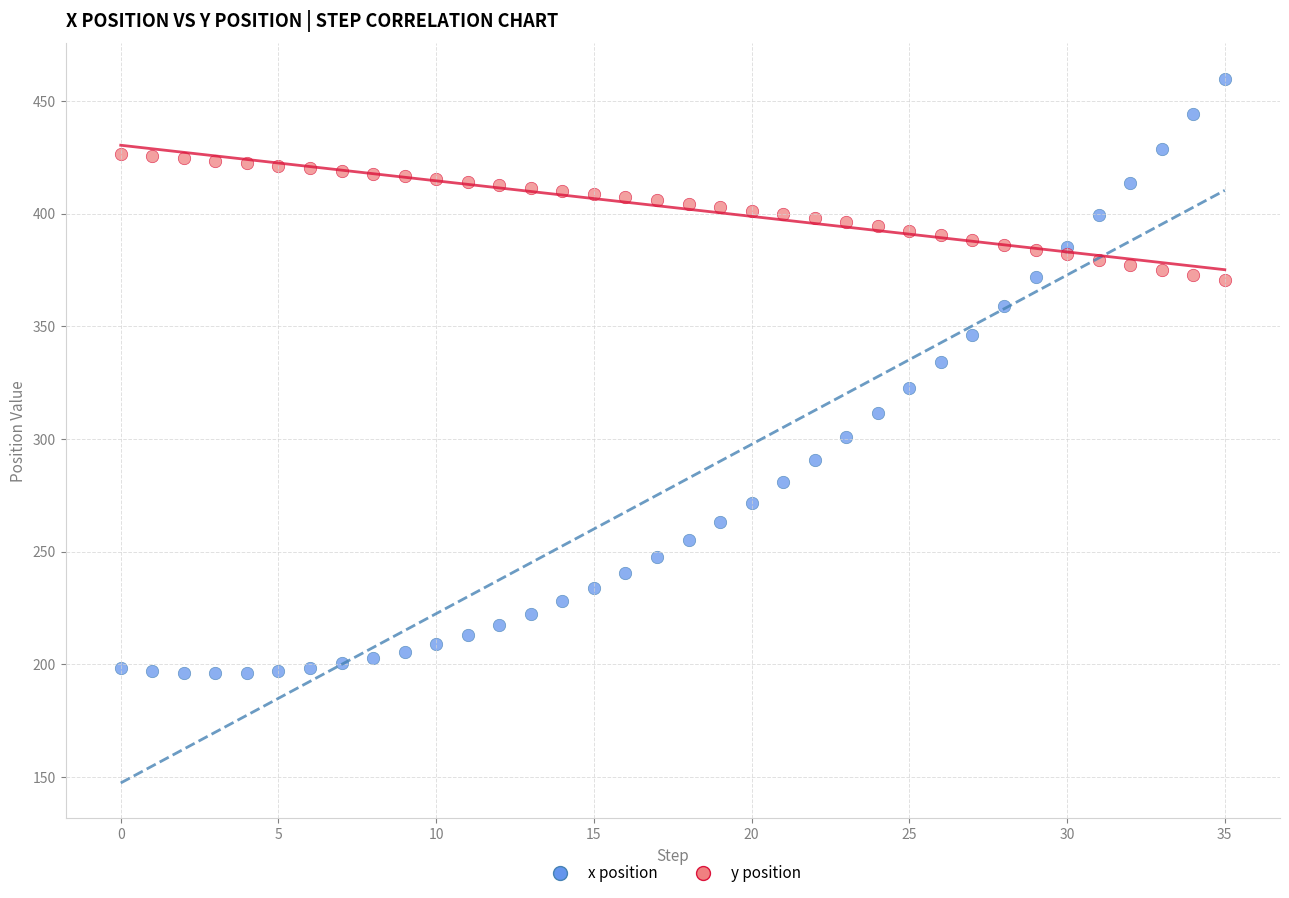

Across all data points, what is the range of Y values (max minus min)?

263.8